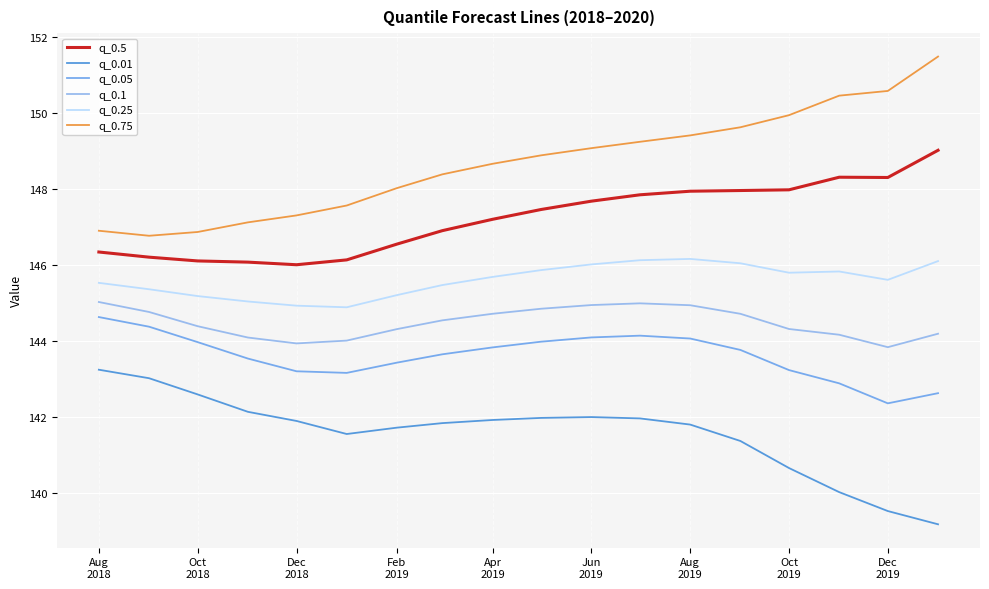

Reading right to left, transcribe all the data shown in this chart.

q_0.5: 149.0	148.3	148.3	148.0	148.0	147.9	147.8	147.7	147.5	147.2	146.9	146.5	146.1	146.0	146.1	146.1	146.2	146.3
q_0.01: 139.2	139.5	140.0	140.7	141.4	141.8	142.0	142.0	142.0	141.9	141.8	141.7	141.6	141.9	142.1	142.6	143.0	143.2
q_0.05: 142.6	142.4	142.9	143.2	143.8	144.1	144.1	144.1	144.0	143.8	143.6	143.4	143.2	143.2	143.5	144.0	144.4	144.6
q_0.1: 144.2	143.8	144.2	144.3	144.7	144.9	145.0	144.9	144.8	144.7	144.5	144.3	144.0	143.9	144.1	144.4	144.8	145.0
q_0.25: 146.1	145.6	145.8	145.8	146.0	146.2	146.1	146.0	145.9	145.7	145.5	145.2	144.9	144.9	145.0	145.2	145.4	145.5
q_0.75: 151.5	150.6	150.4	149.9	149.6	149.4	149.2	149.1	148.9	148.7	148.4	148.0	147.6	147.3	147.1	146.9	146.8	146.9